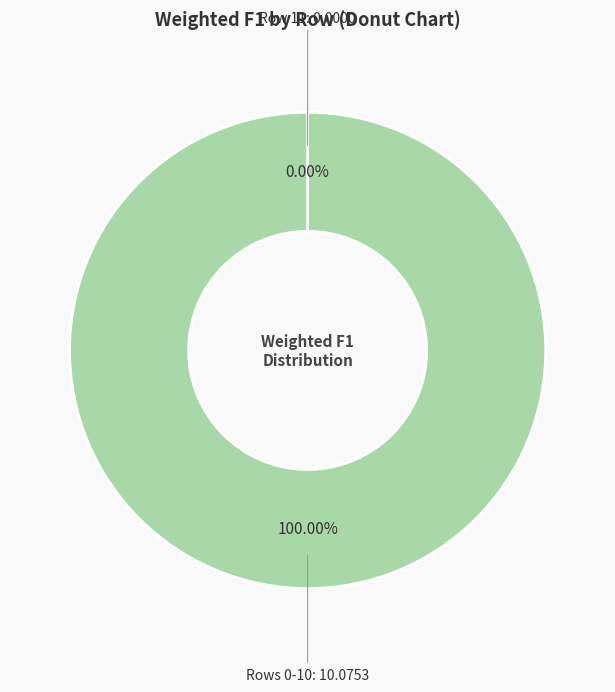

The 0 slice represents 9% of the pie. True or false?

True